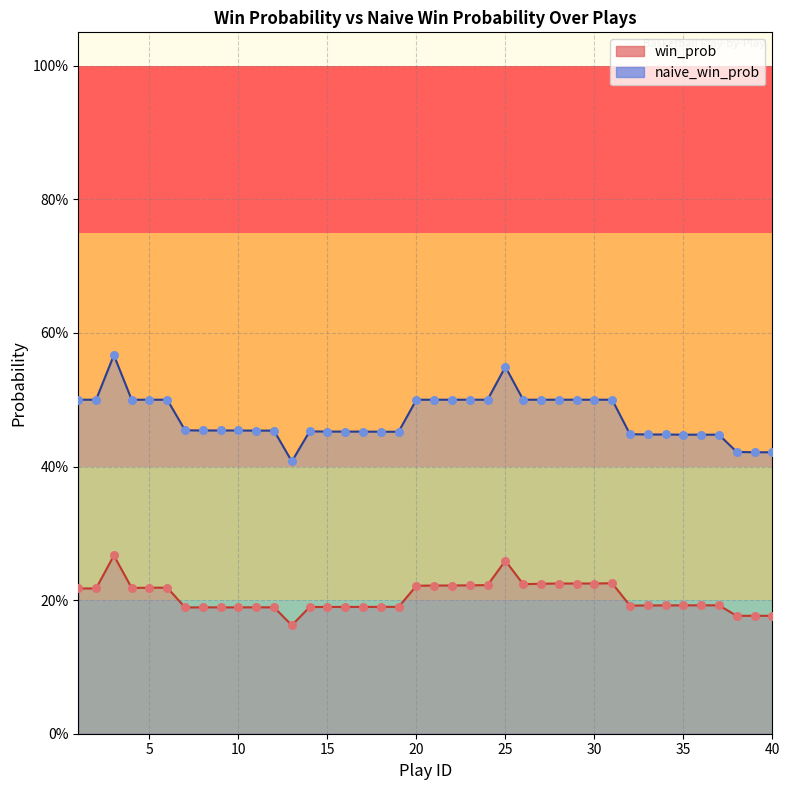

Which series reaches the maximum Y coordinate?

naive_win_prob